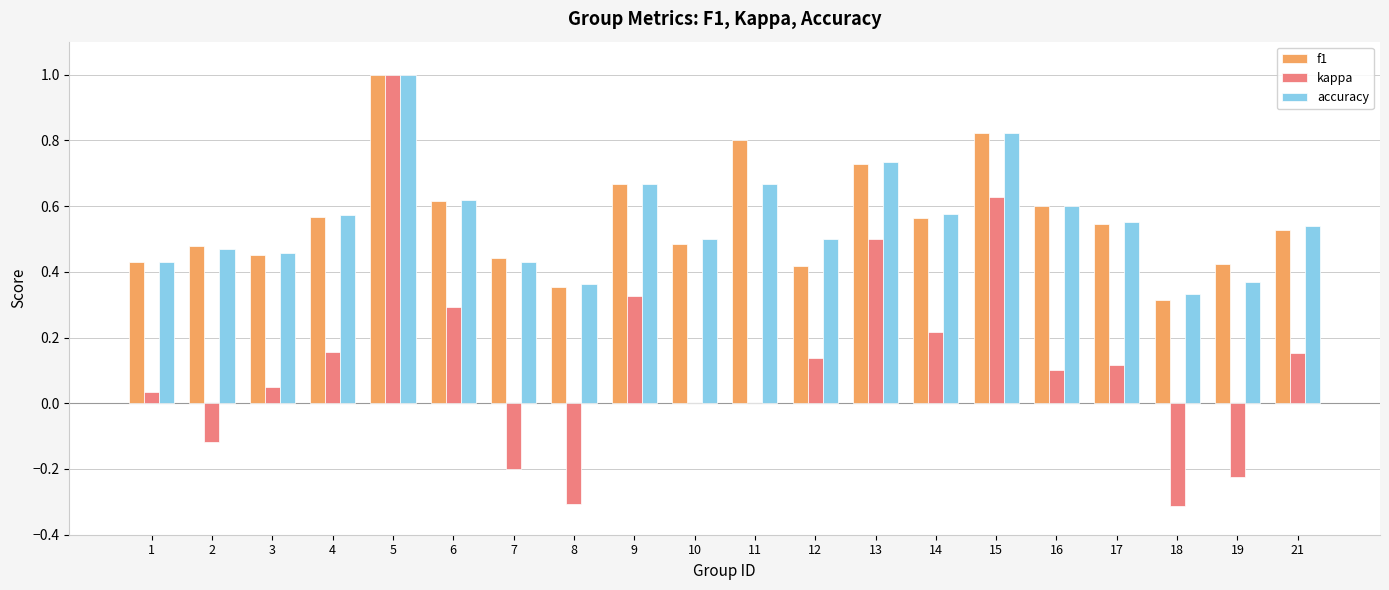

How many accuracy values are between 0 and 1?

20